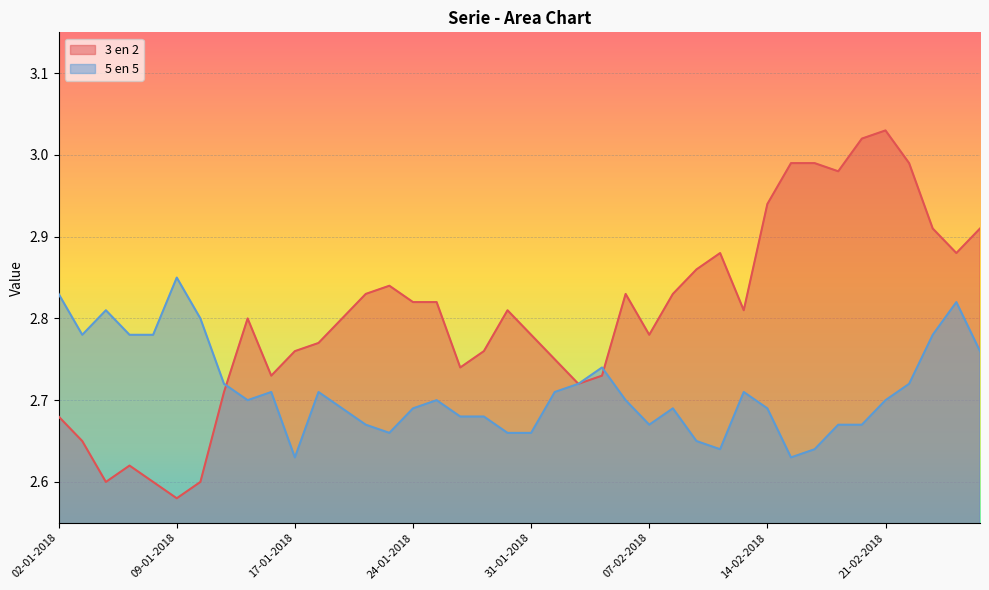

Rank the series by their average value, from lowest to highest.

5 en 5, 3 en 2